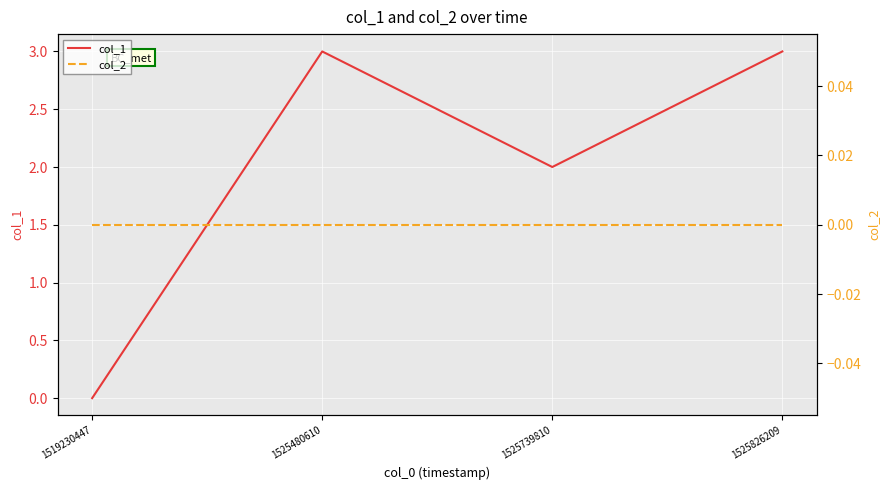

True or false: col_1 and col_2 intersect in this chart.

False